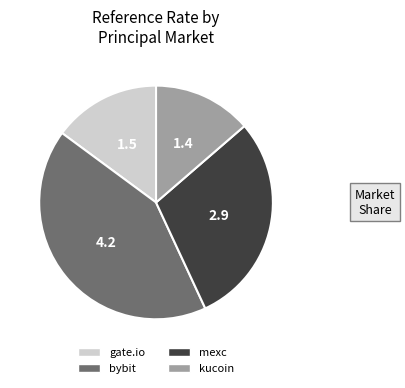

Does any single category account for the majority?

No